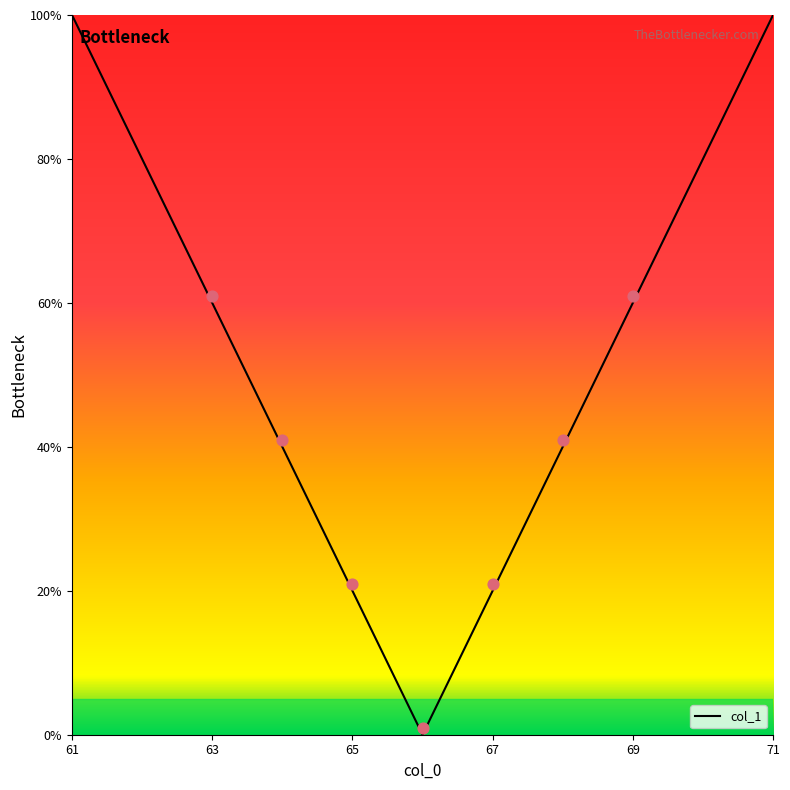

True or false: col_1 has a value of 60 at 63.

True